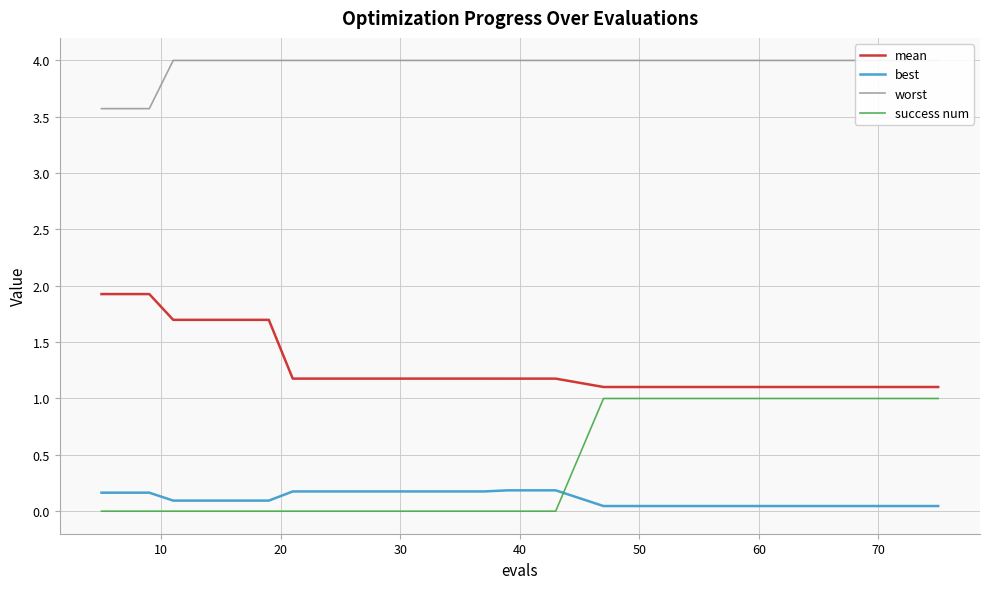

Reading left to right, transcribe all the data shown in this chart.

mean: 1.9	1.9	1.7	1.7	1.7	1.2	1.2	1.2	1.2	1.2	1.2	1.2	1.1	1.1	1.1	1.1	1.1	1.1	1.1	1.1
best: 0.2	0.2	0.1	0.1	0.1	0.2	0.2	0.2	0.2	0.2	0.2	0.2	0.0	0.0	0.0	0.0	0.0	0.0	0.0	0.0
worst: 3.6	3.6	4.0	4.0	4.0	4.0	4.0	4.0	4.0	4.0	4.0	4.0	4.0	4.0	4.0	4.0	4.0	4.0	4.0	4.0
success num: 0.0	0.0	0.0	0.0	0.0	0.0	0.0	0.0	0.0	0.0	0.0	0.0	1.0	1.0	1.0	1.0	1.0	1.0	1.0	1.0